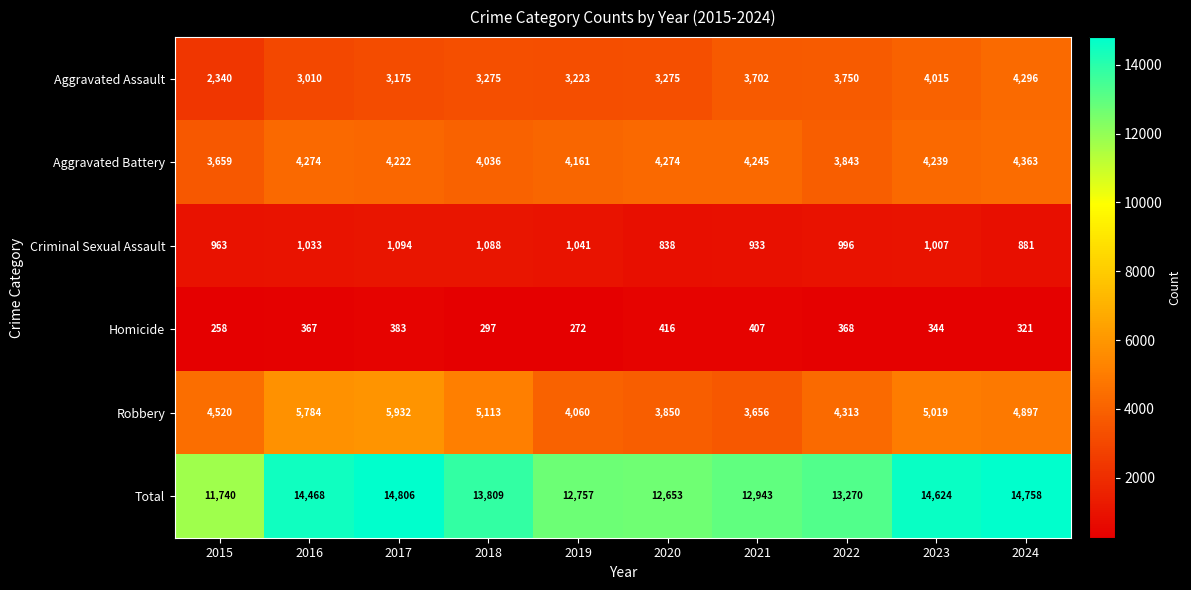

At which label does Aggravated Assault reach its minimum?

2015